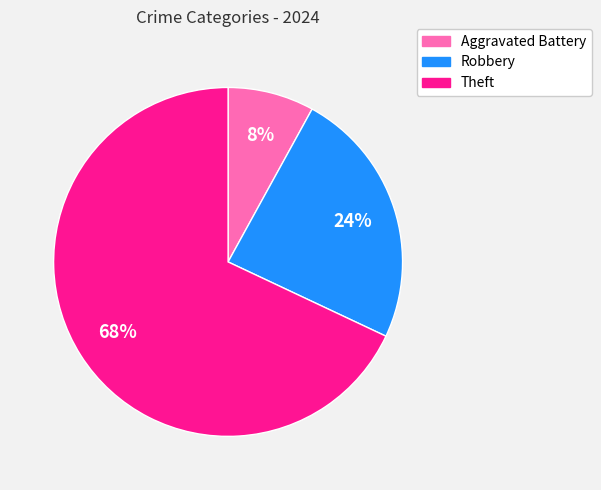

Approximately how many times larger is the value at Theft compared to Aggravated Battery?

8.5